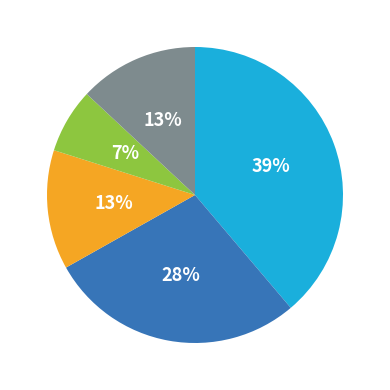

Count the number of slices in the pie.

5